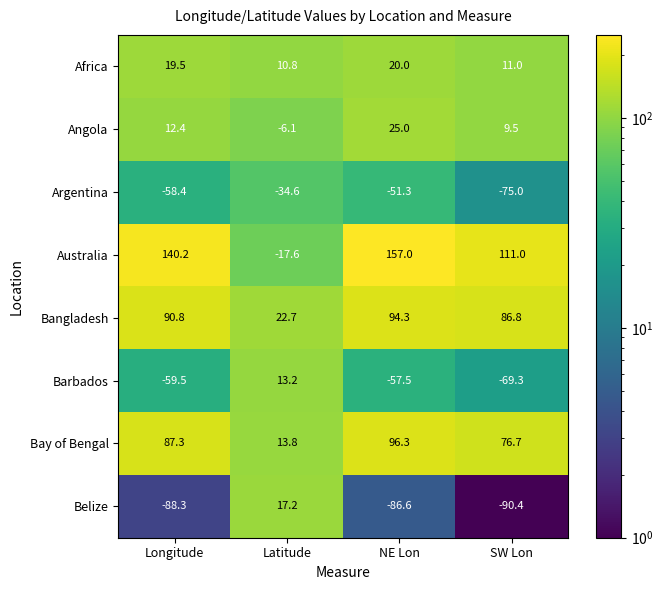

What is the sum of the Australia values at Longitude and Latitude?

122.6